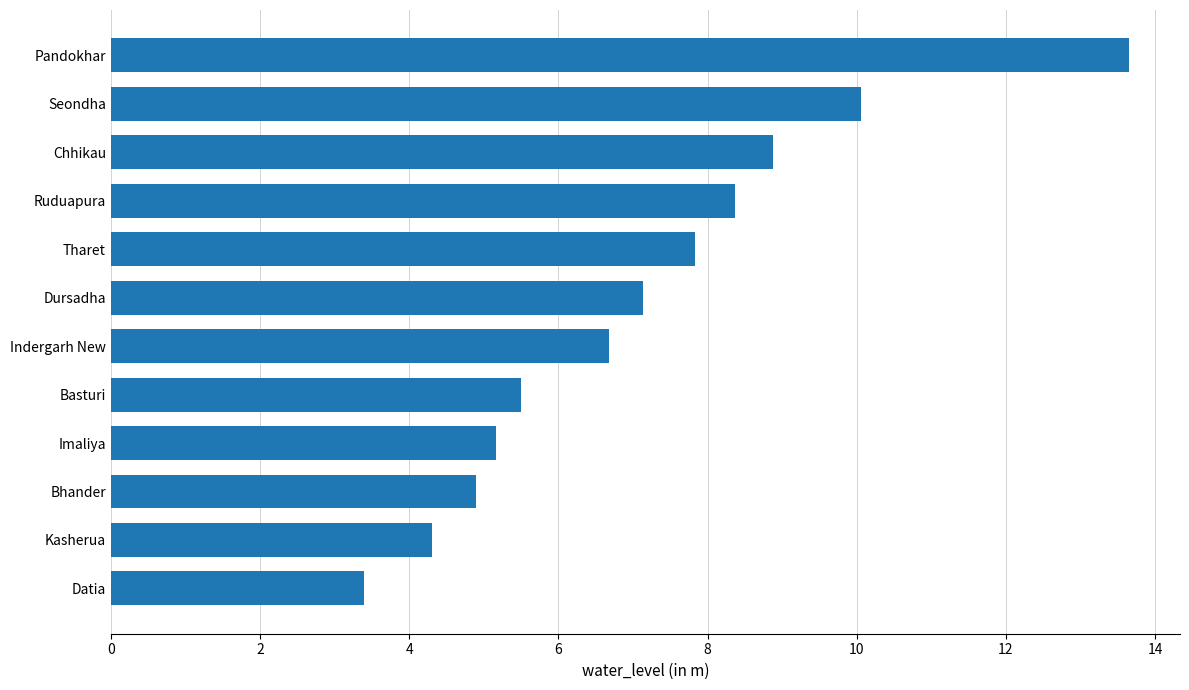

What is the label of the 7th bar from the bottom?

Dursadha